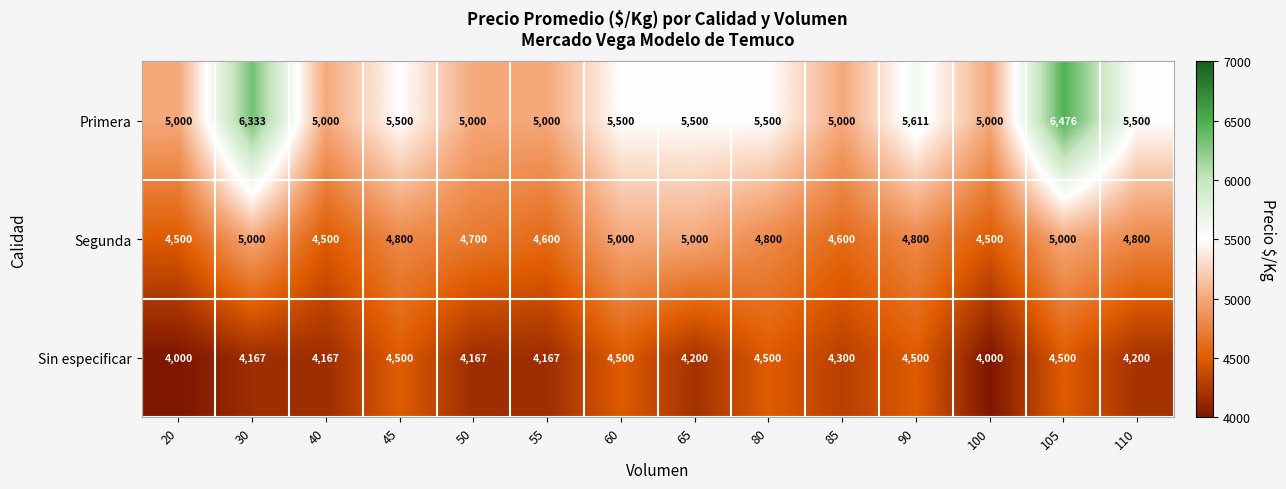

What is the total value across all series at 50?

13867